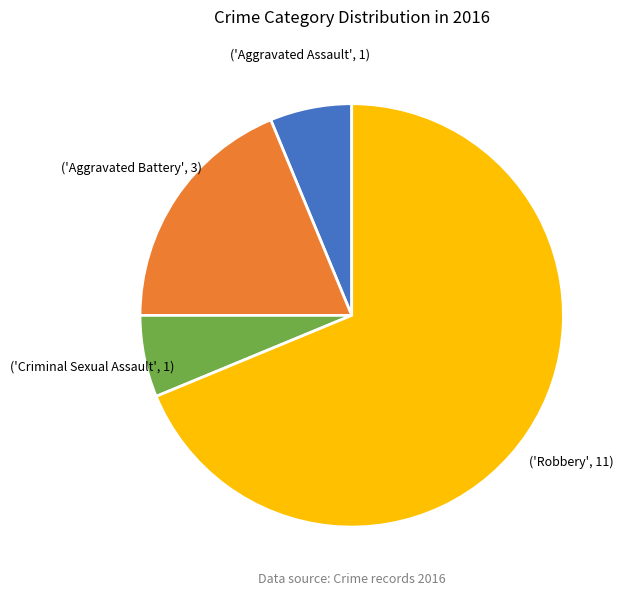

Is there a majority slice in this chart?

Yes